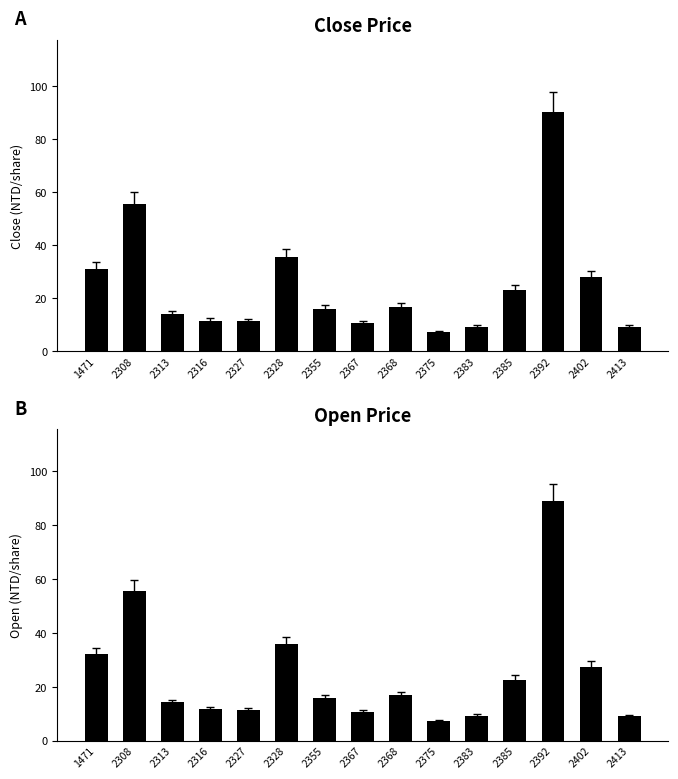

Reading left to right, what are all the values shown in this chart?

Close Price: 1471=31.0	2308=55.7	2313=14.2	2316=11.4	2327=11.2	2328=35.6	2355=15.9	2367=10.4	2368=16.7	2375=7.0	2383=9.0	2385=23.2	2392=90.5	2402=27.9	2413=9.1
Open Price: 1471=32.0	2308=55.7	2313=14.2	2316=11.6	2327=11.2	2328=35.8	2355=15.9	2367=10.6	2368=17.0	2375=7.1	2383=9.2	2385=22.6	2392=89.0	2402=27.5	2413=9.0